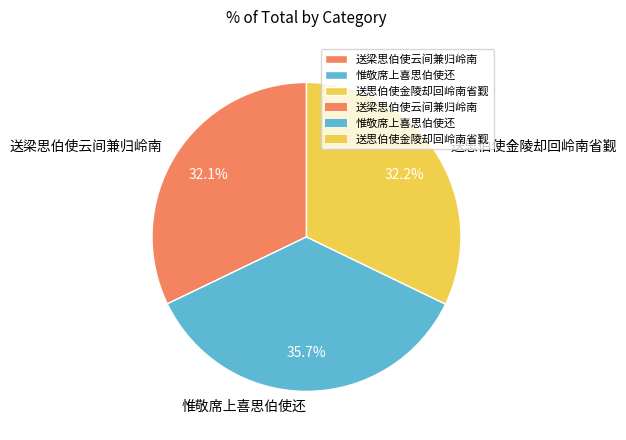

What is the ratio of the value at 惟敬席上喜思伯使还 to the value at 送思伯使金陵却回岭南省觐?

1.1